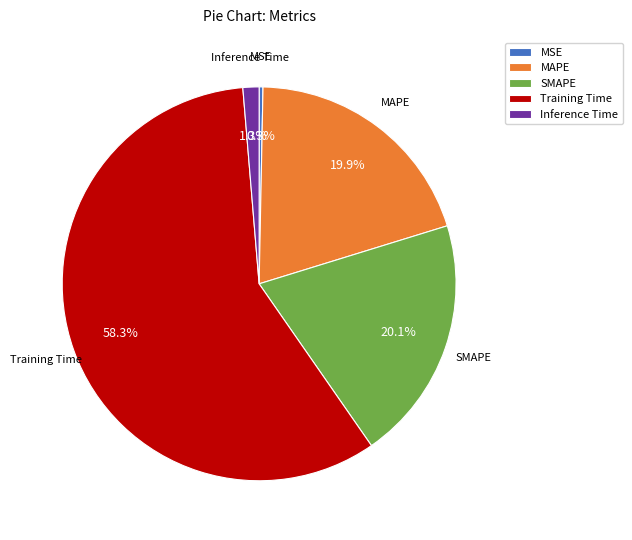

What is the smallest slice in the pie chart?

MSE